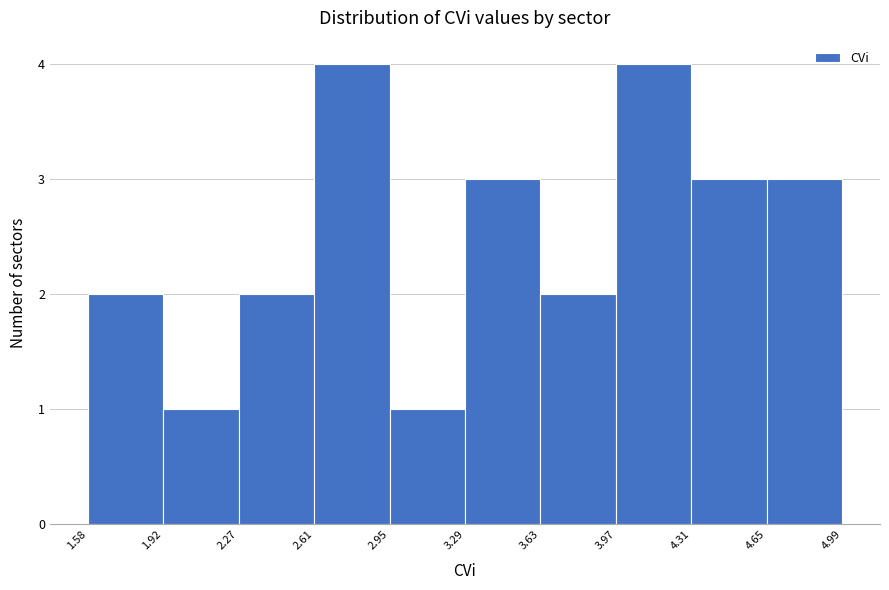

Reading left to right, transcribe this chart: for each bar, give the range it covers on the x-axis and its height. The values are not printed on the chart, so give them approximately, as read against the axis.

1.58 to 1.92: 2
1.92 to 2.27: 1
2.27 to 2.61: 2
2.61 to 2.95: 4
2.95 to 3.29: 1
3.29 to 3.63: 3
3.63 to 3.97: 2
3.97 to 4.31: 4
4.31 to 4.65: 3
4.65 to 4.99: 3